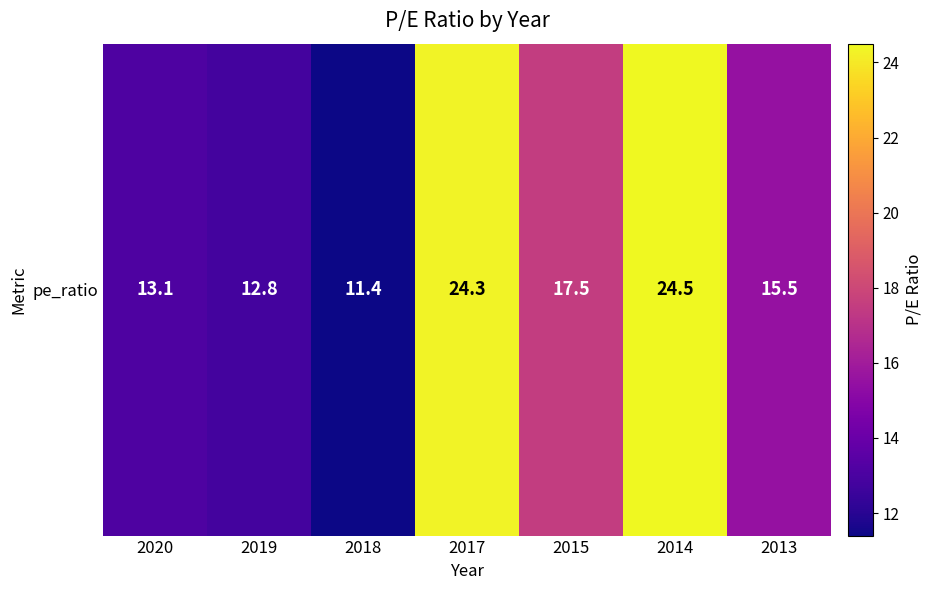

At which category does the chart reach its minimum across all series?

2018